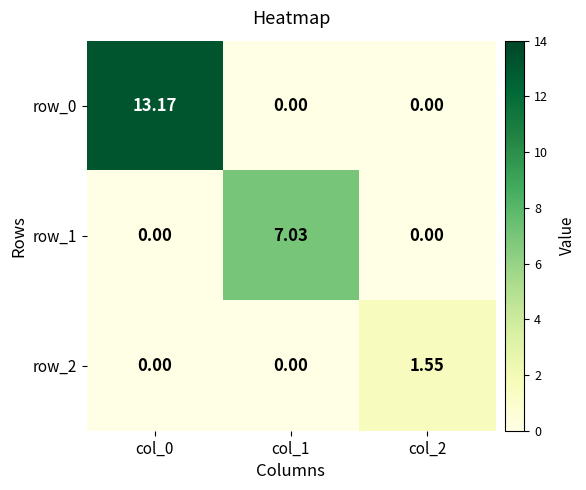

Is the value of row_0 at col_0 greater than the value of row_2 at col_0?

Yes